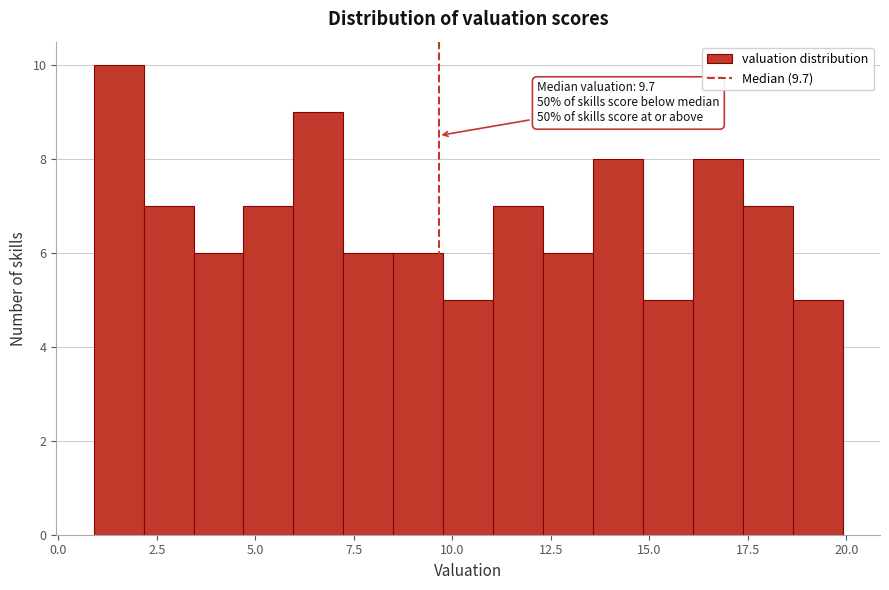

Around what value on the x-axis is the tallest bar? Give the approximate position of its centre, as read against the axis.

1.5